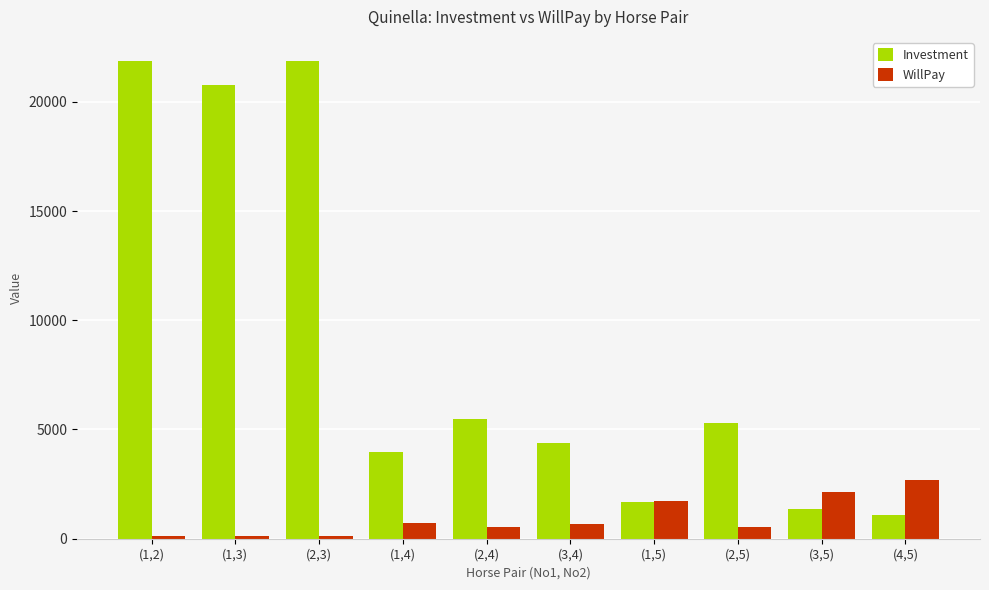

Rank the series at (2,4) from highest to lowest value.

Investment, WillPay